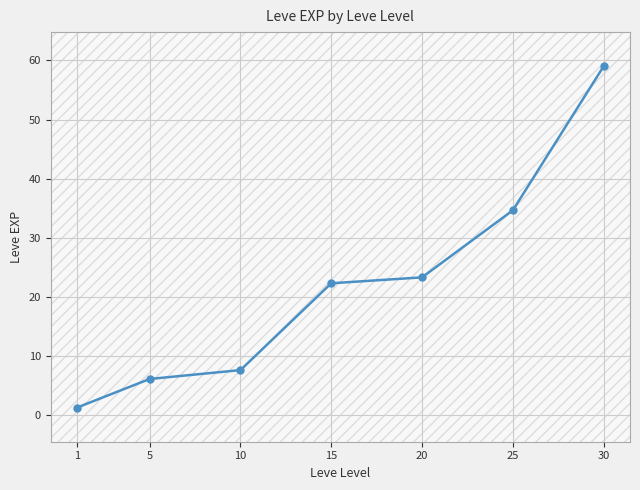

True or false: the data shows 20.1 at 25.

False